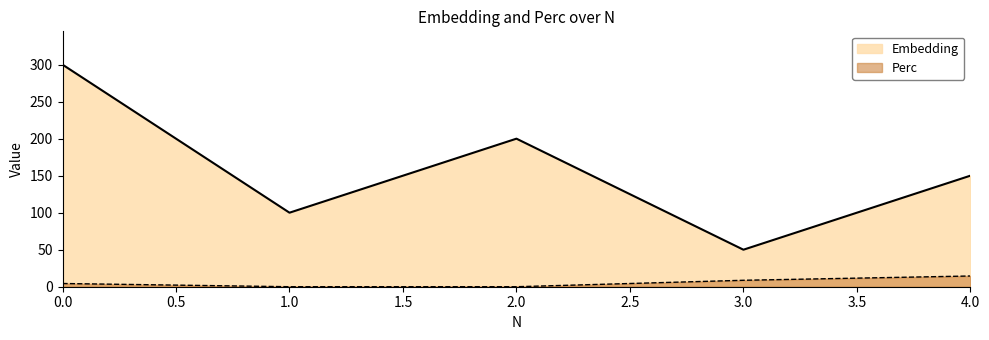

Which category has the lowest value in the Embedding series?

3.0